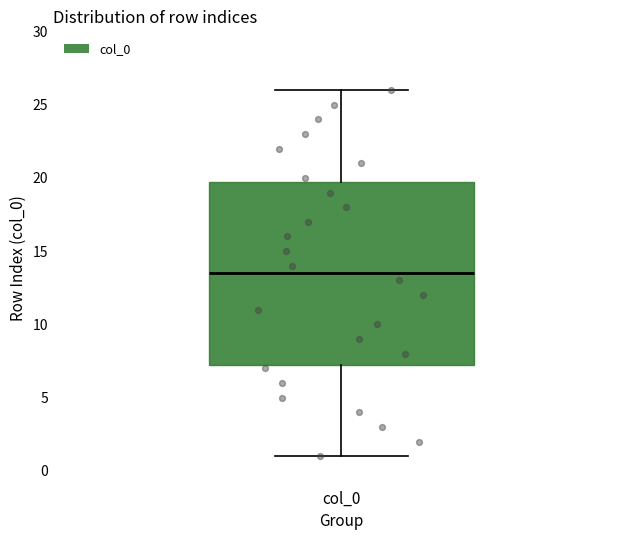

Where is the lower edge of the box for col_0 on the y-axis? The values are not printed on the chart, so give them approximately, as read against the axis.

7.5